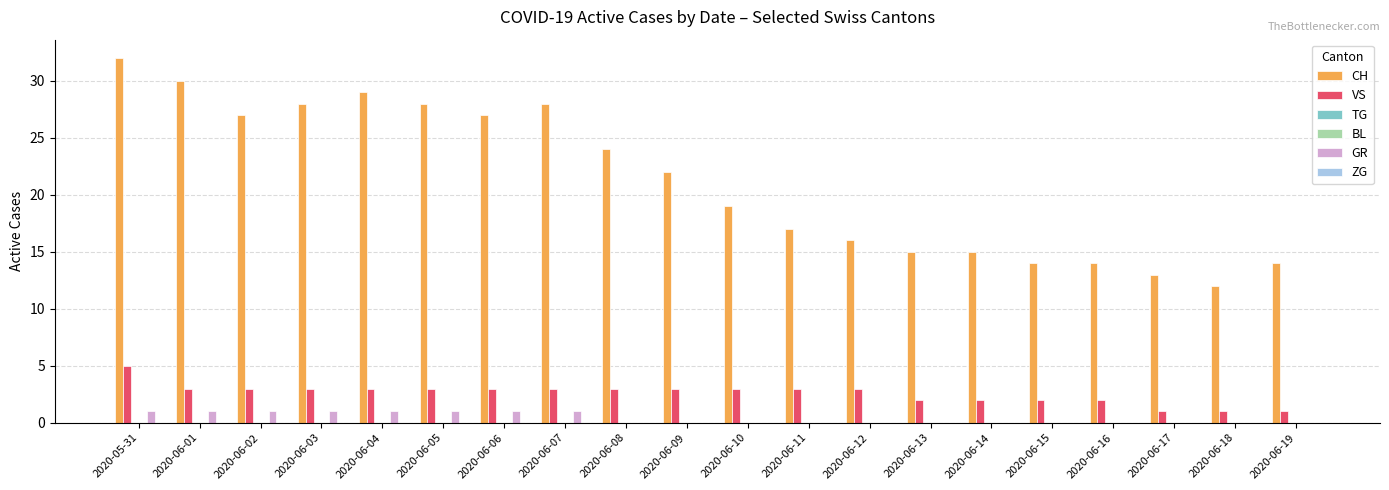

Which series has the largest total across all categories?

CH